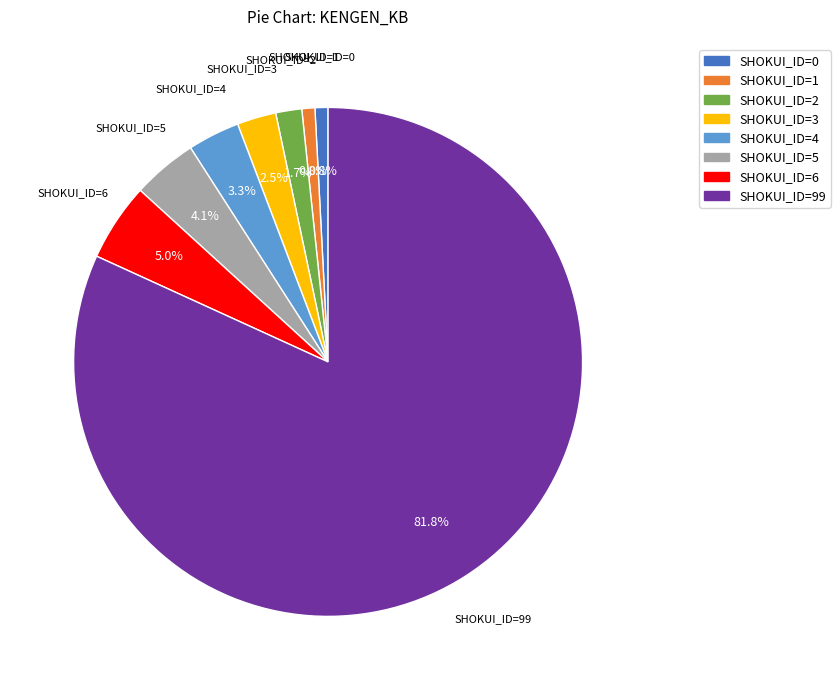

To the nearest percent, what is the difference between the largest and smallest slice percentages?

81%